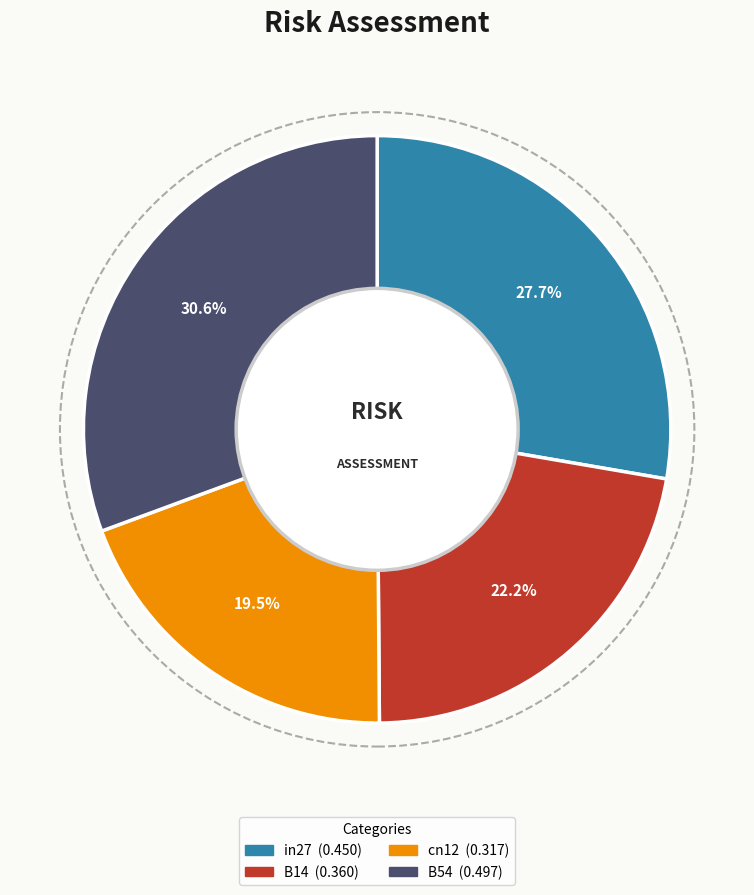

Is there any slice that represents more than half of the pie?

No